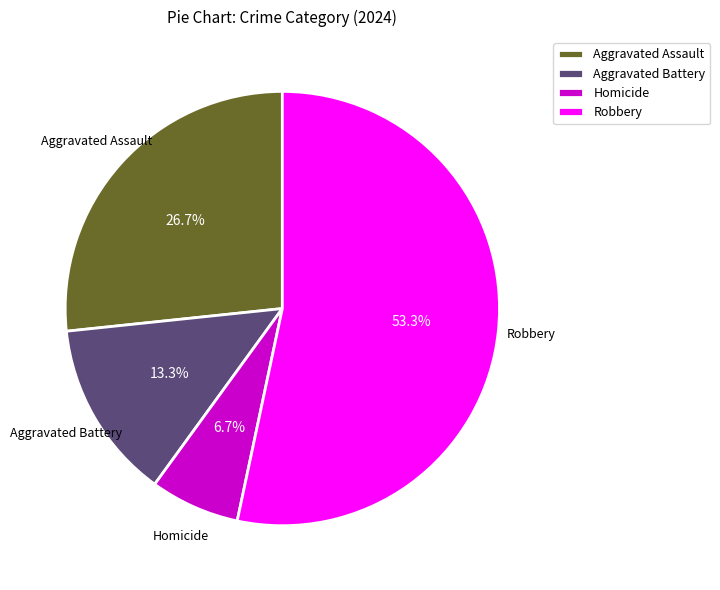

Do Homicide and Aggravated Battery together represent more than half of the pie?

No